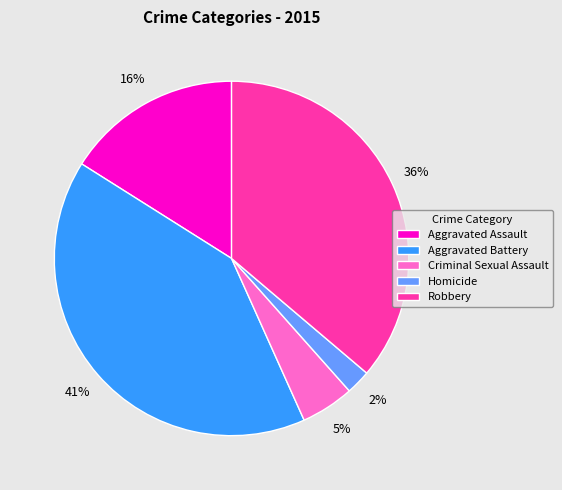

How many segments does this pie chart have?

5